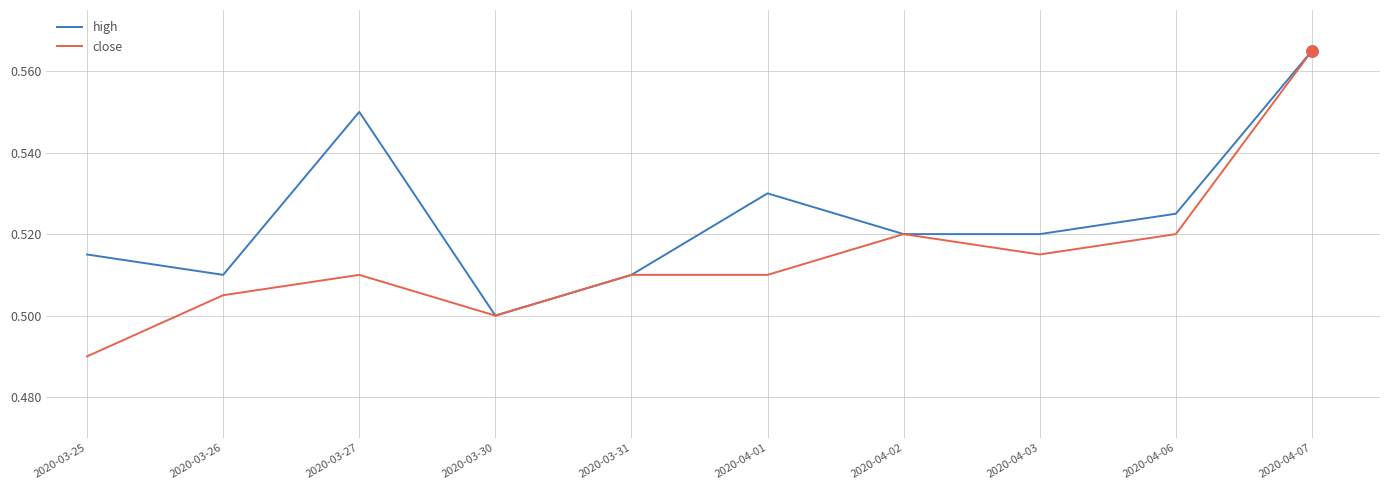

Which series has the widest spread of values?

close